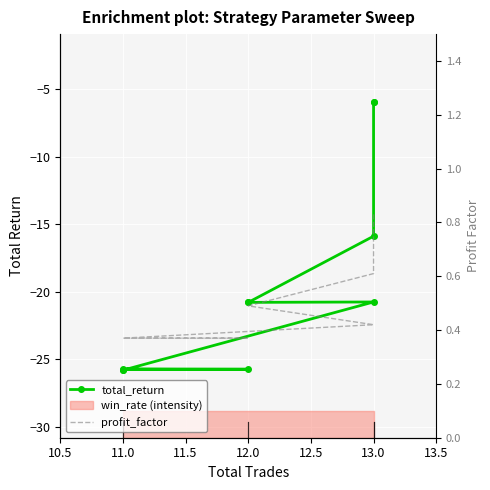

What is the minimum value shown in the chart?

-25.8